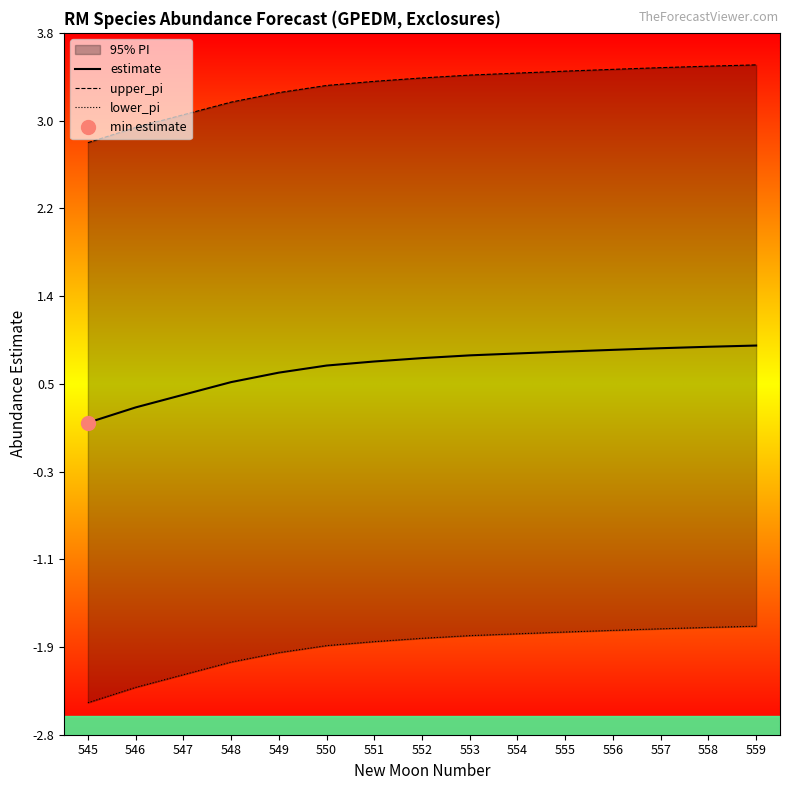

Reading left to right, what are all the values shown in this chart?

estimate: 0.2	0.3	0.4	0.6	0.6	0.7	0.7	0.8	0.8	0.8	0.8	0.9	0.9	0.9	0.9
upper_pi: 2.8	2.9	3.1	3.2	3.3	3.3	3.4	3.4	3.4	3.4	3.5	3.5	3.5	3.5	3.5
lower_pi: -2.5	-2.3	-2.2	-2.1	-2.0	-1.9	-1.9	-1.8	-1.8	-1.8	-1.8	-1.8	-1.8	-1.7	-1.7